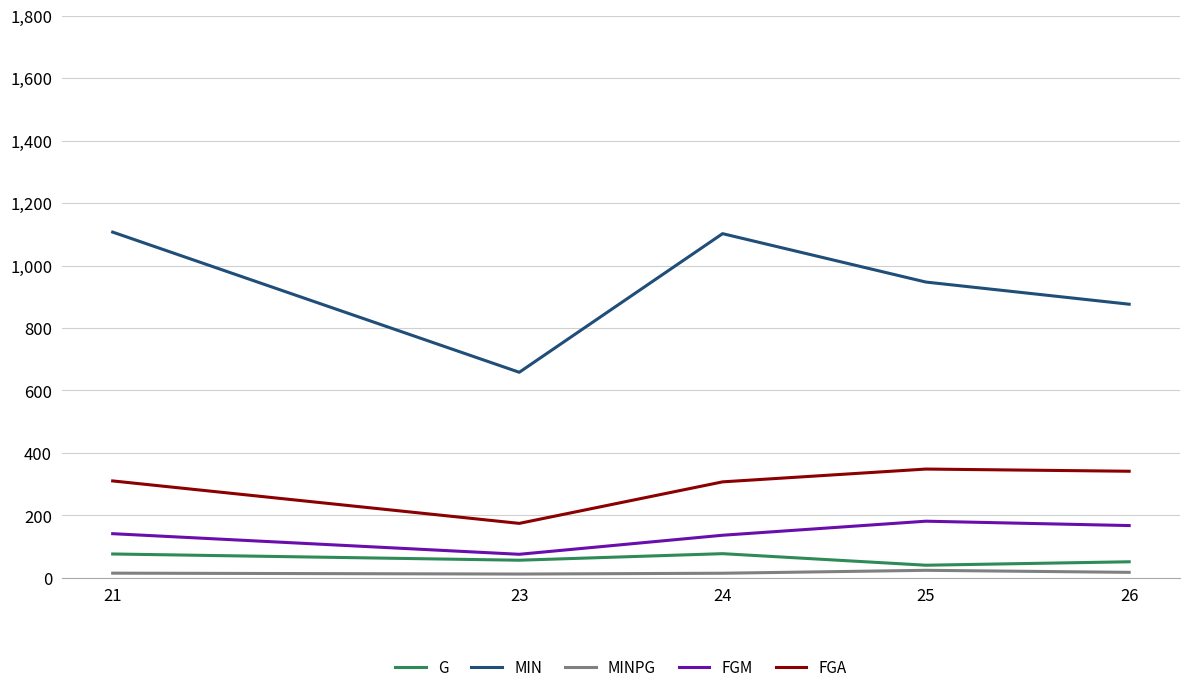

True or false: G and FGM cross at least once.

False